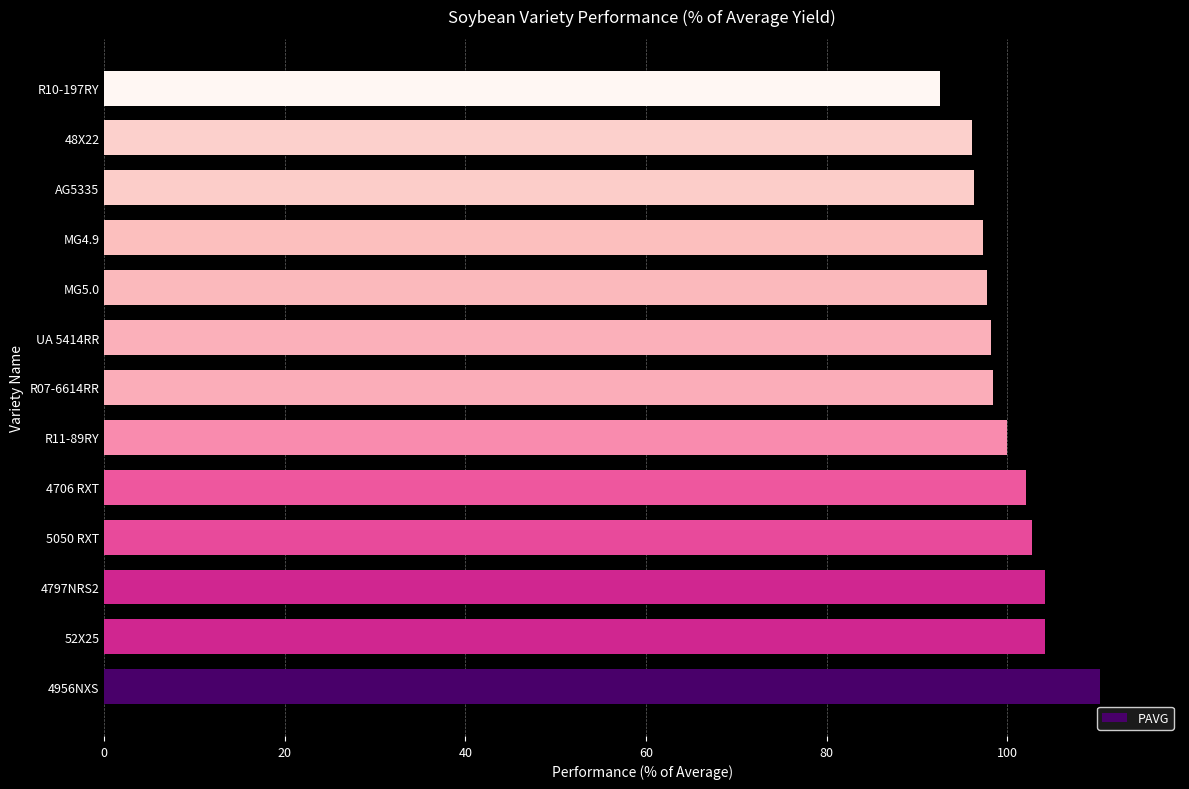

The value at 48X22 is 96.1. True or false?

True